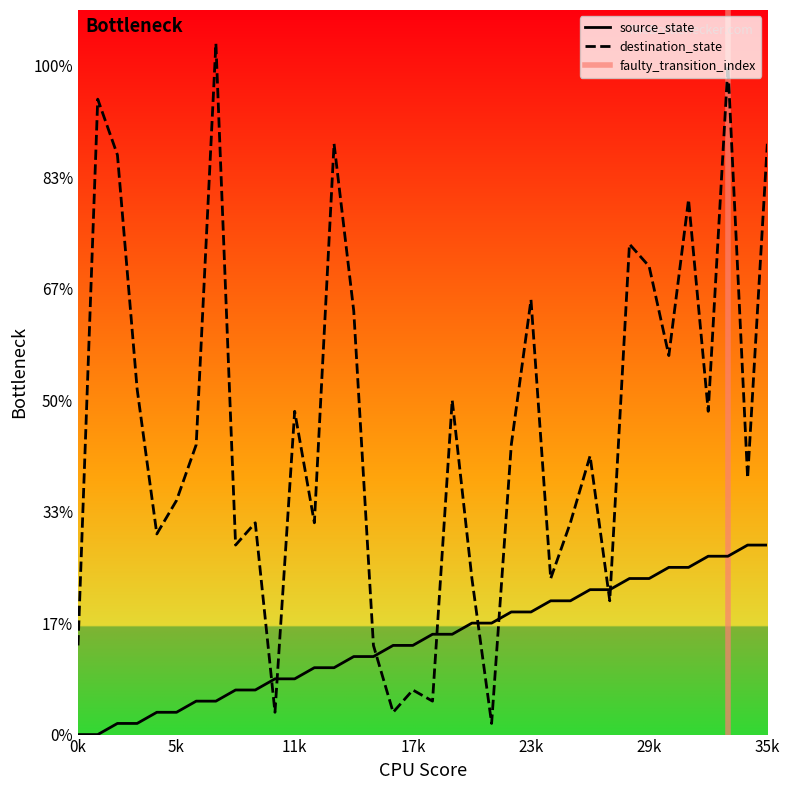

What is the sum of the destination_state values at 15 and 13?

61